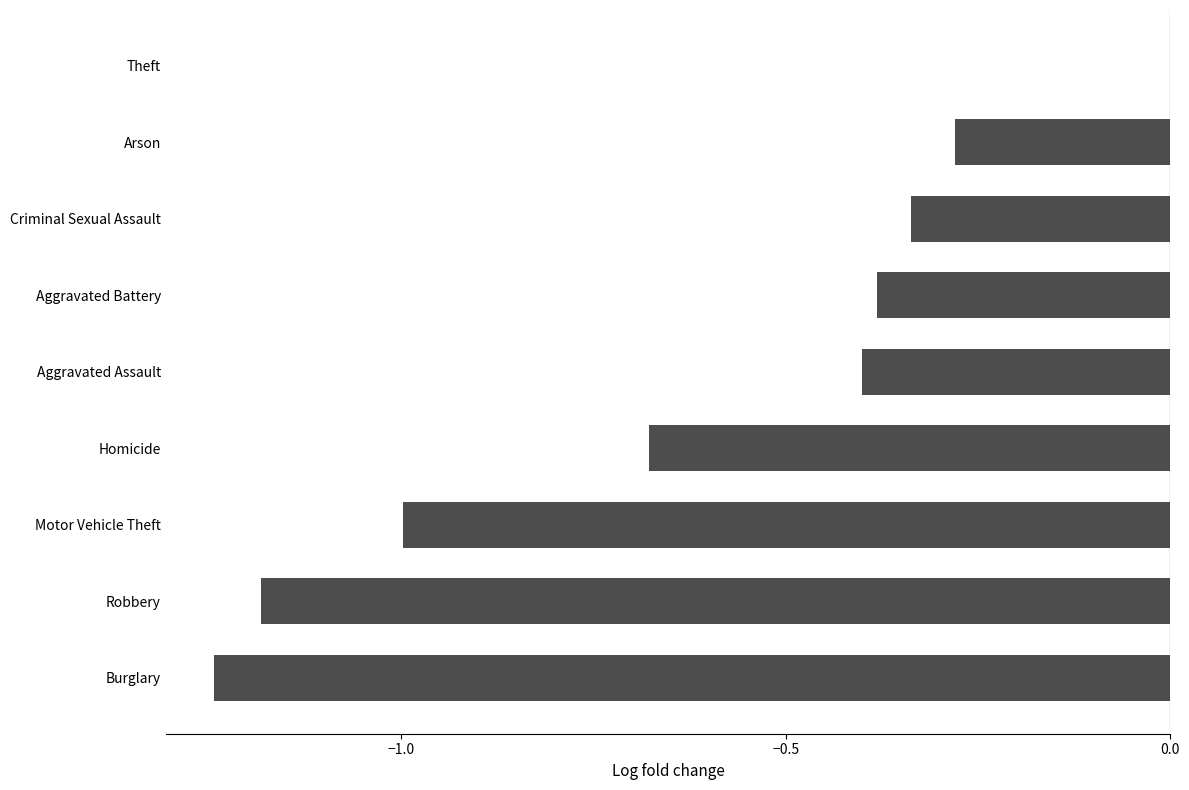

True or false: the data shows -0.2 at Aggravated Assault.

False